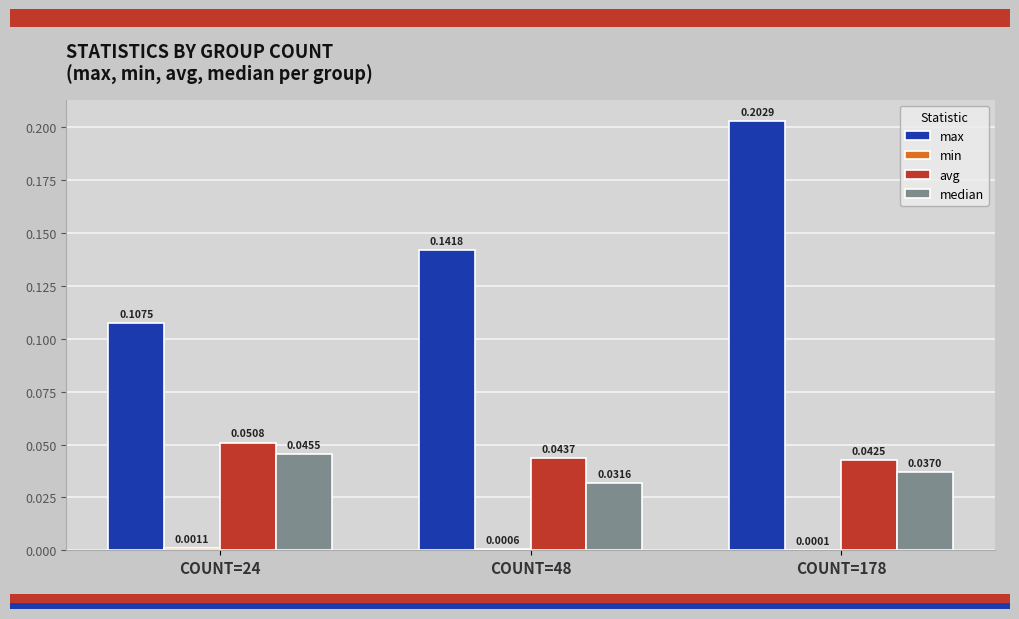

How many groups of bars are there?

3